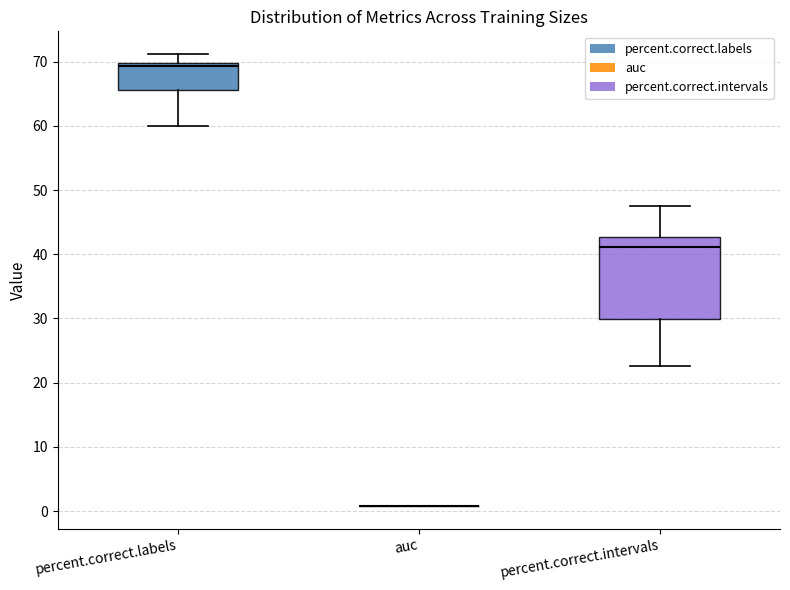

Reading left to right, transcribe this box plot: for each box, give where its median line is, the range the box spans, and where its two whiskers end, as read against the y-axis. The values are not printed on the chart, so give them approximately, as read against the axis.

percent.correct.labels: median 69, box 66 to 70, whiskers 60 to 71
auc: box collapsed to a line at 1, whiskers 1 to 1
percent.correct.intervals: median 41, box 30 to 43, whiskers 23 to 48